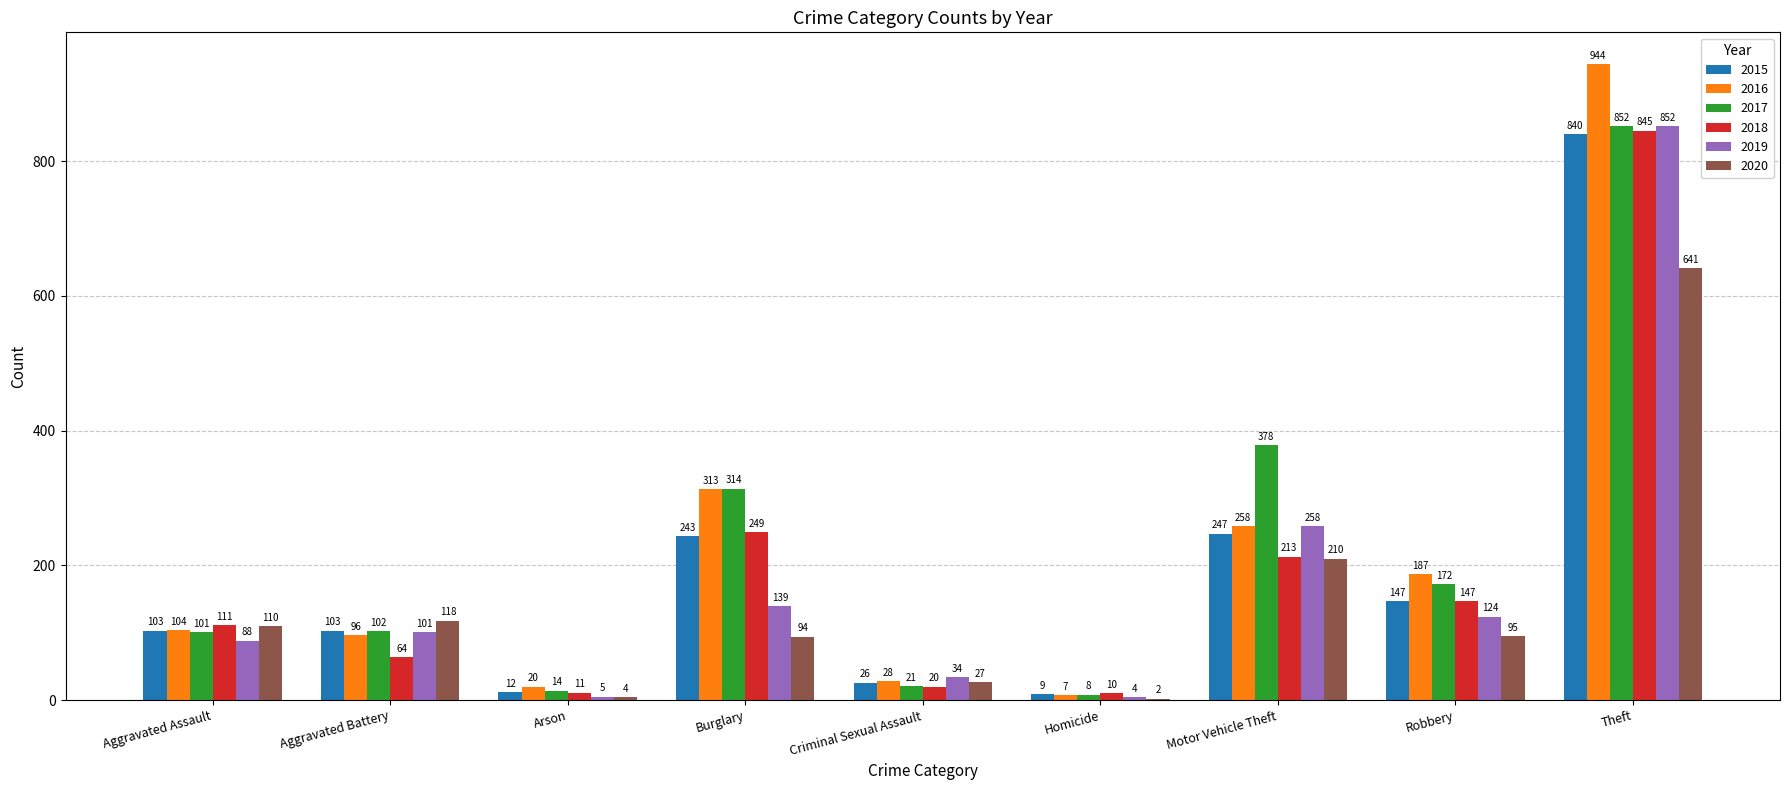

What is the total value across all series at Homicide?

40